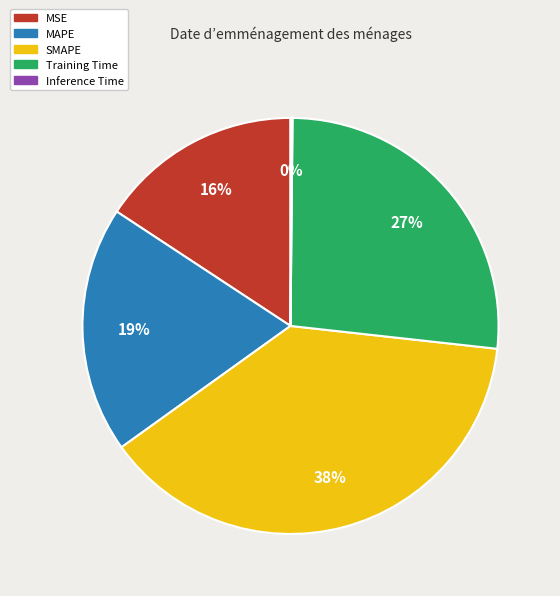

Which category has the biggest portion of the pie?

SMAPE